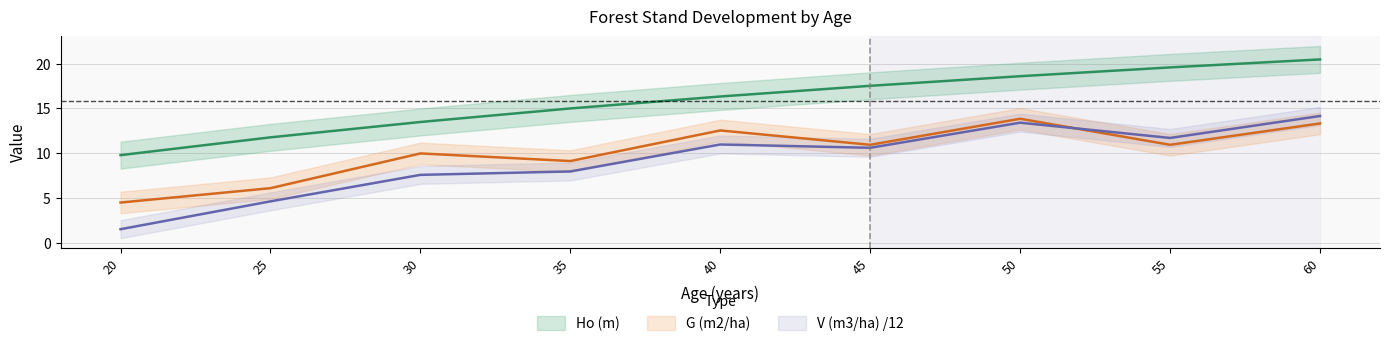

At how many categories does at least one series exceed 6?

9